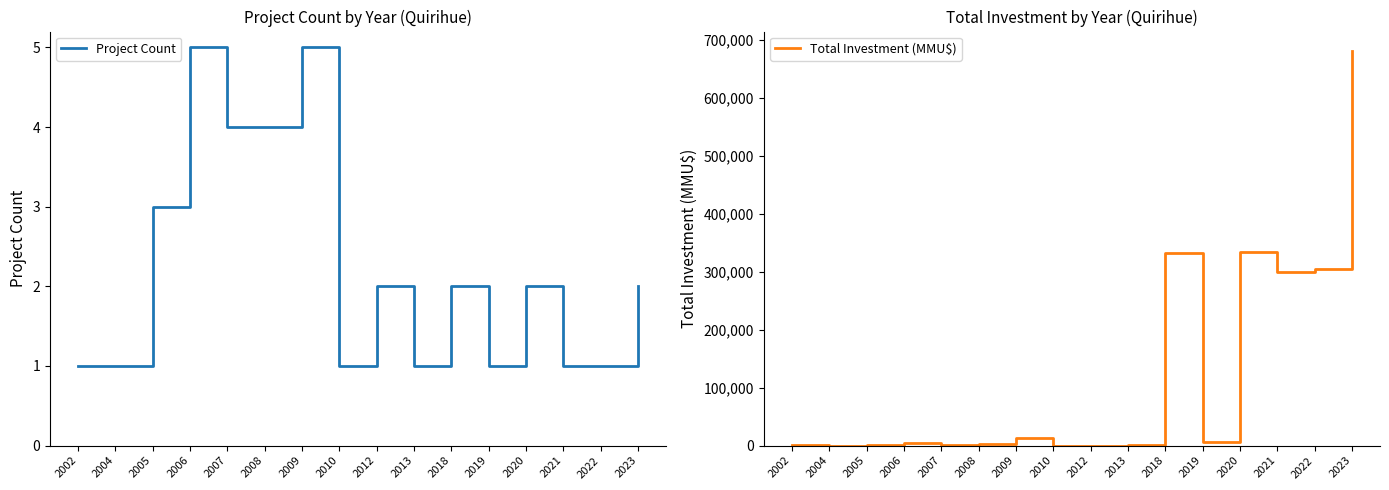

At 2019, list the series in order from smallest to largest.

Project Count, Total Investment (MMU$)